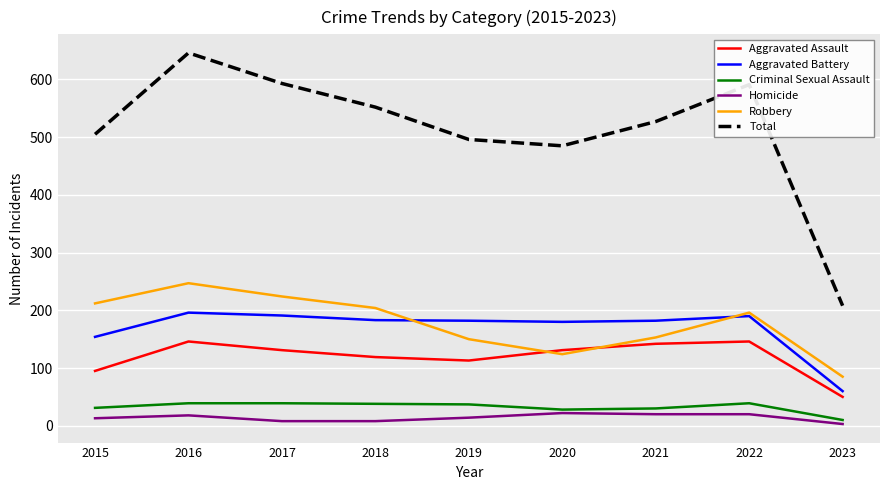

The Robbery series shows 173 at 2020. True or false?

False